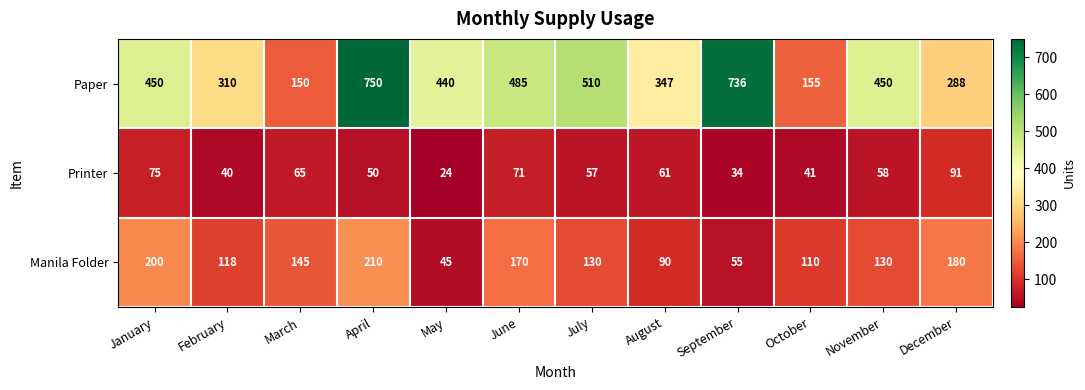

What is the total value across all series at March?

360